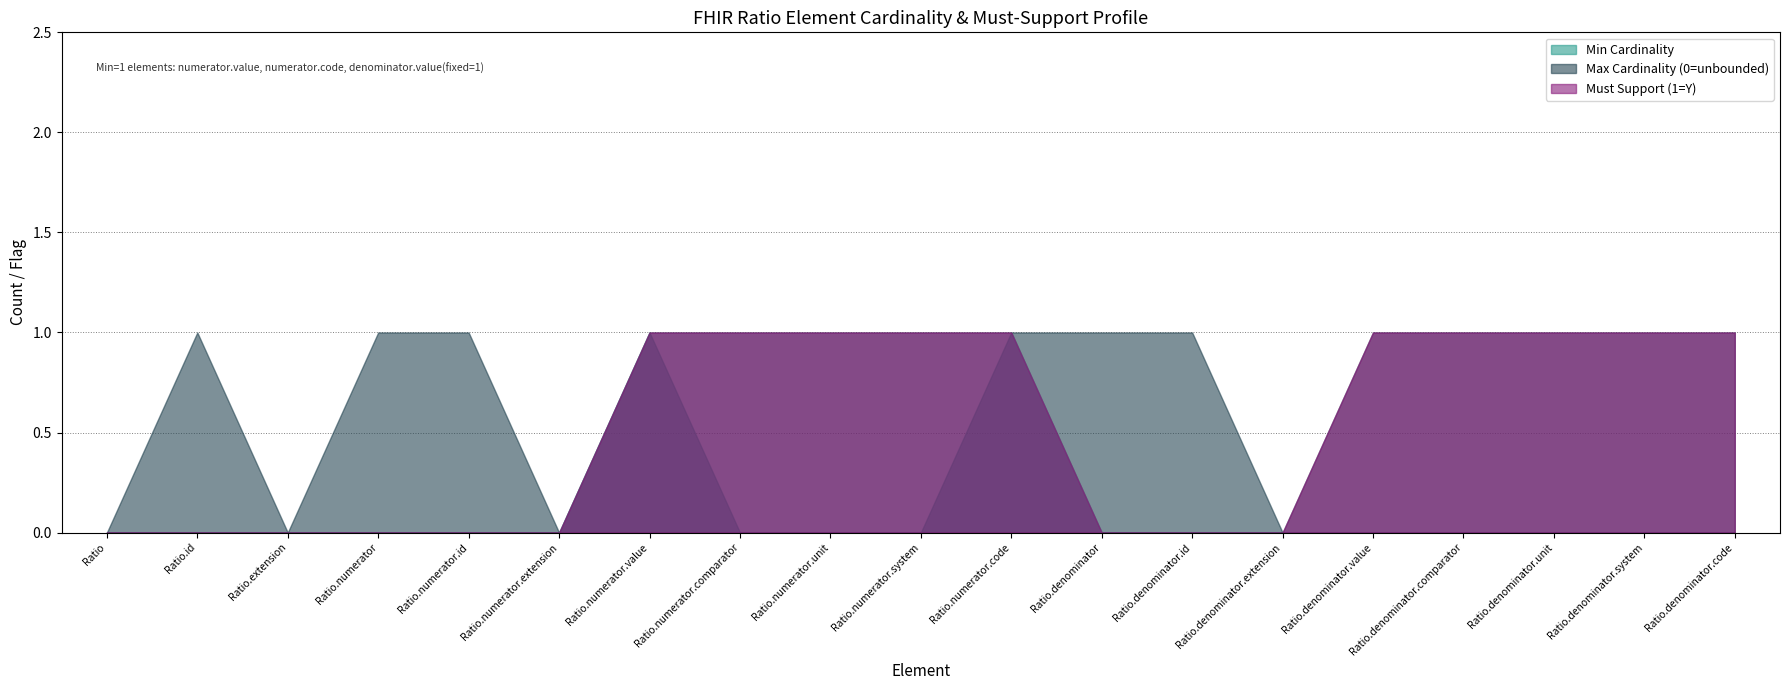

The value of Must Support (1=Y) at Ratio.numerator.system is 0. True or false?

False